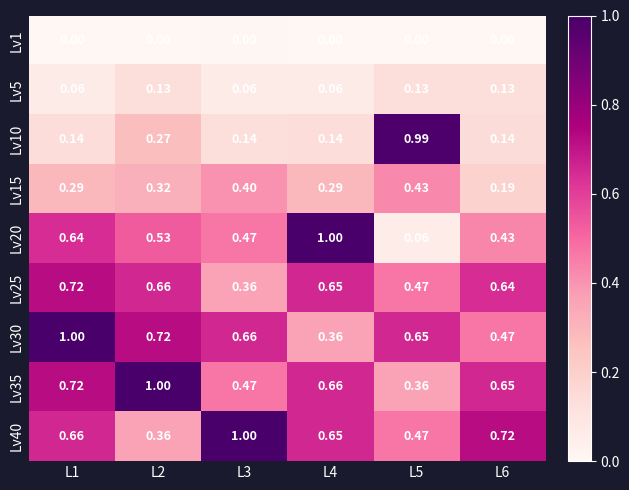

List the series in order of their peak value, highest first.

Lv20, Lv30, Lv35, Lv40, Lv10, Lv25, Lv15, Lv5, Lv1